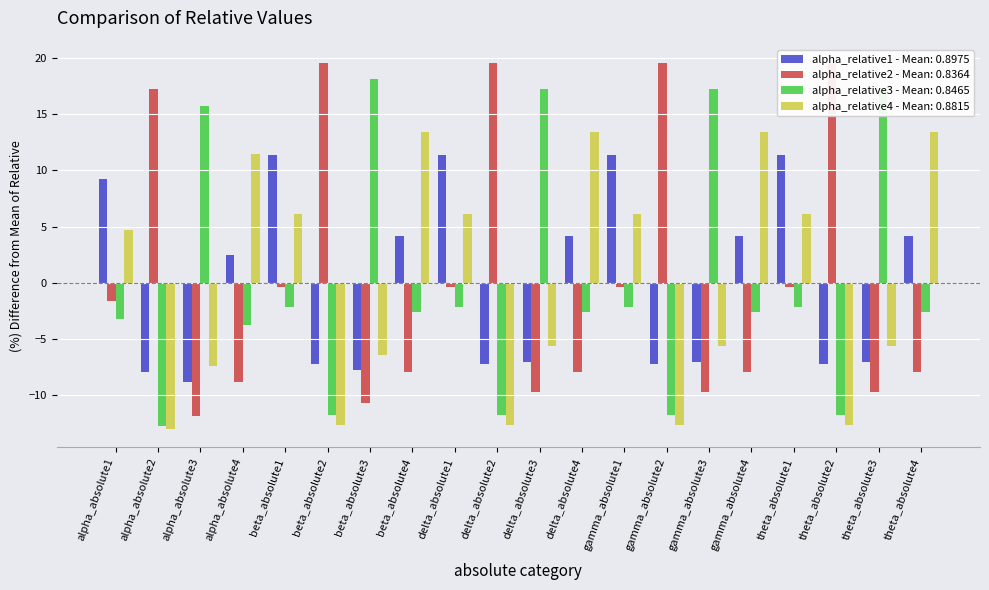

What is the sum of the alpha_relative4 - Mean: 0.8815 values at delta_absolute3 and alpha_absolute2?

-18.6